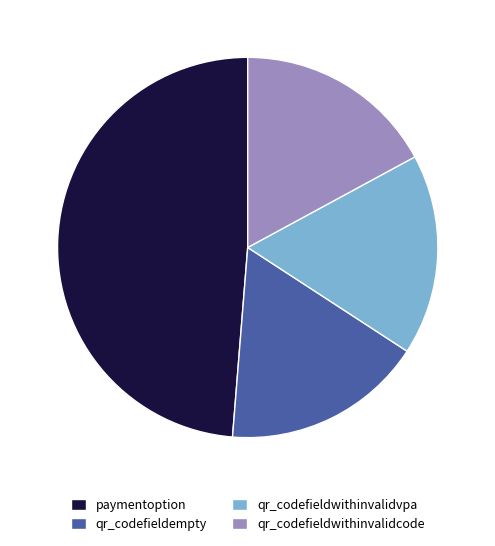

Which slice is the largest?

paymentoption